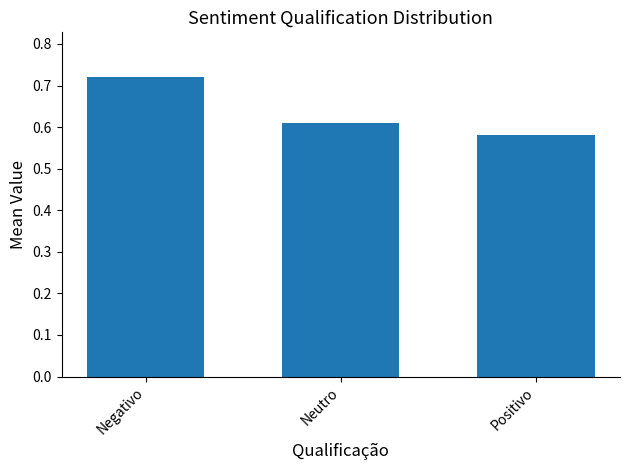

What is the label of the 2nd bar from the right?

Neutro